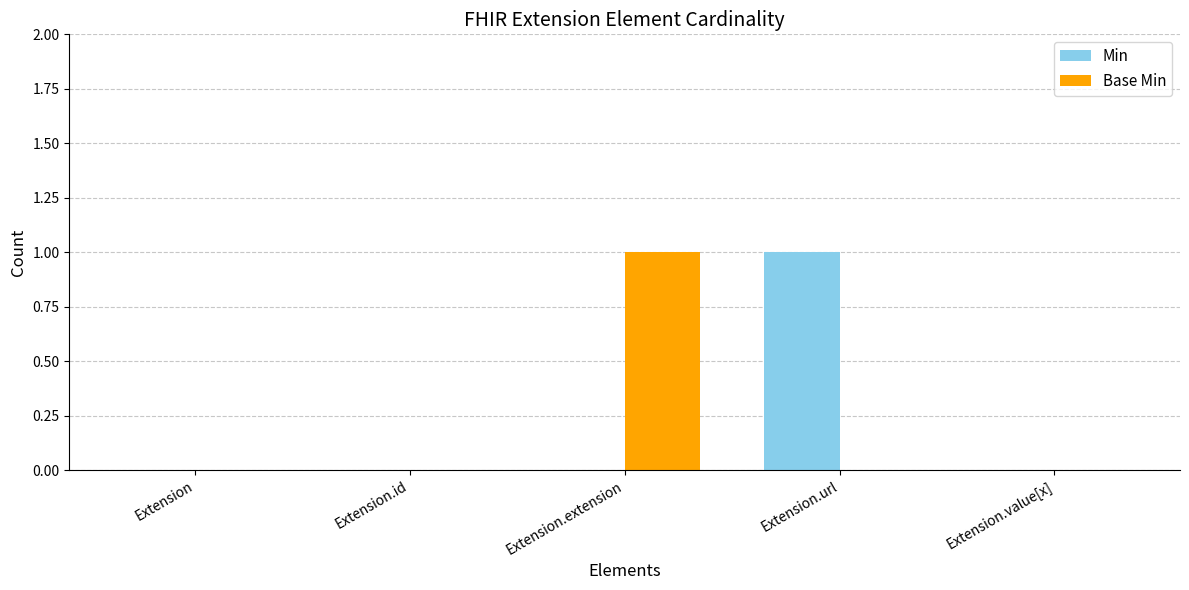

What are all the series names shown in the legend?

Min, Base Min